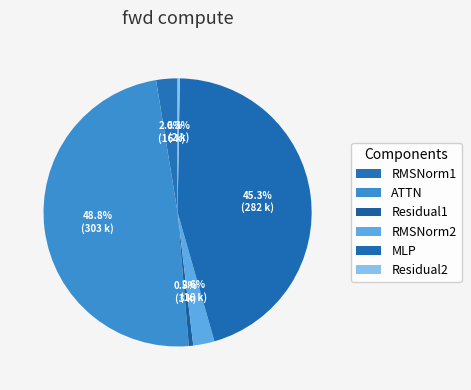

Which slice is the largest?

ATTN